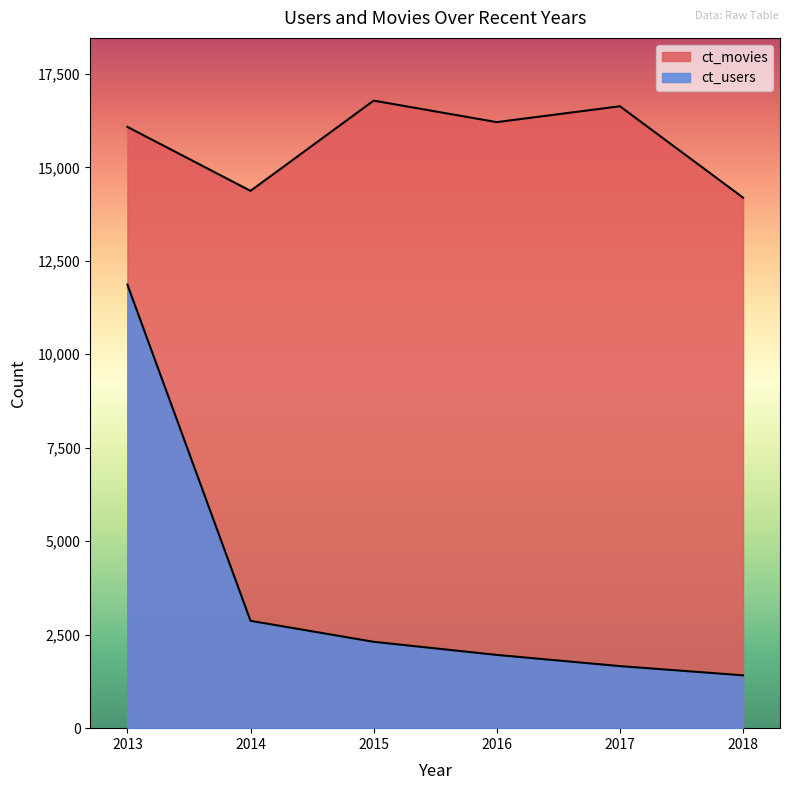

The ct_movies series shows 5188 at 2016. True or false?

False